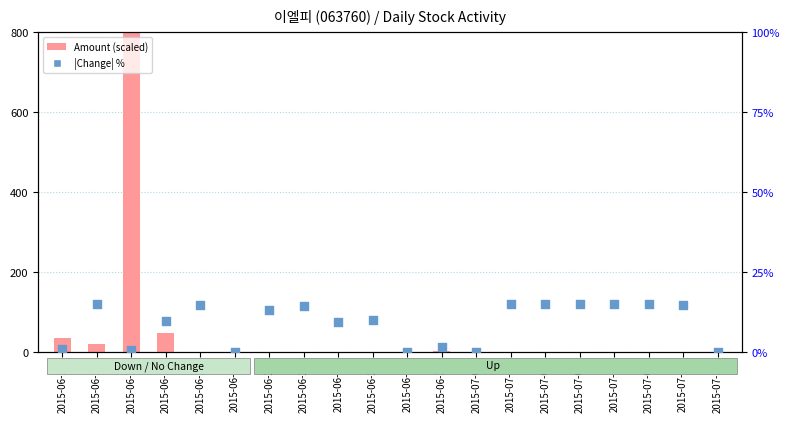

Is the value of |Change| % at 2015-07-06 greater than the value of Amount (scaled) at 2015-06-17?

No